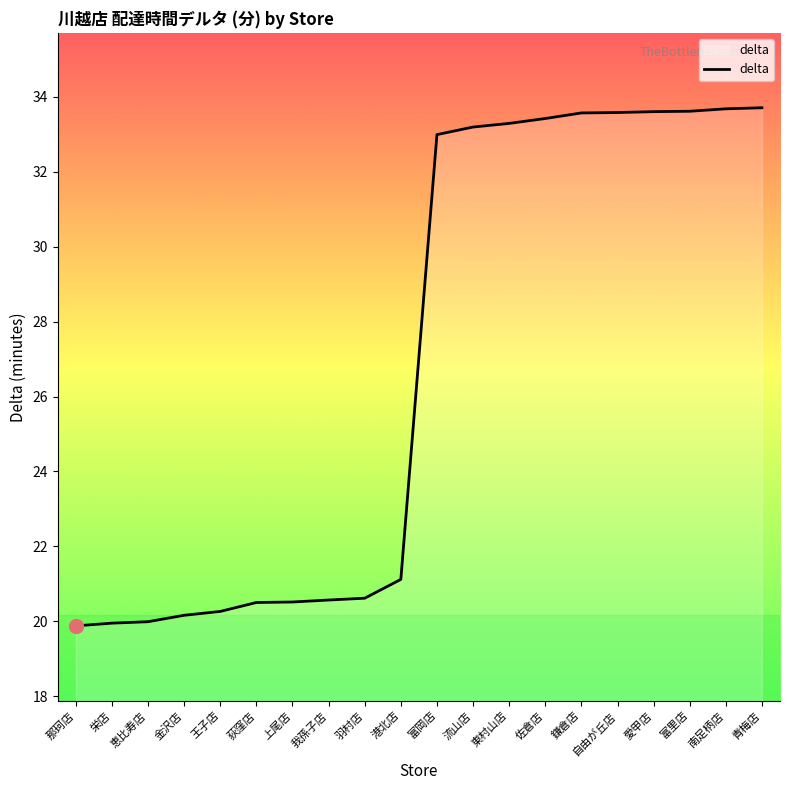

What is the ratio of the value at 鎌倉店 to the value at 那珂店?

1.7